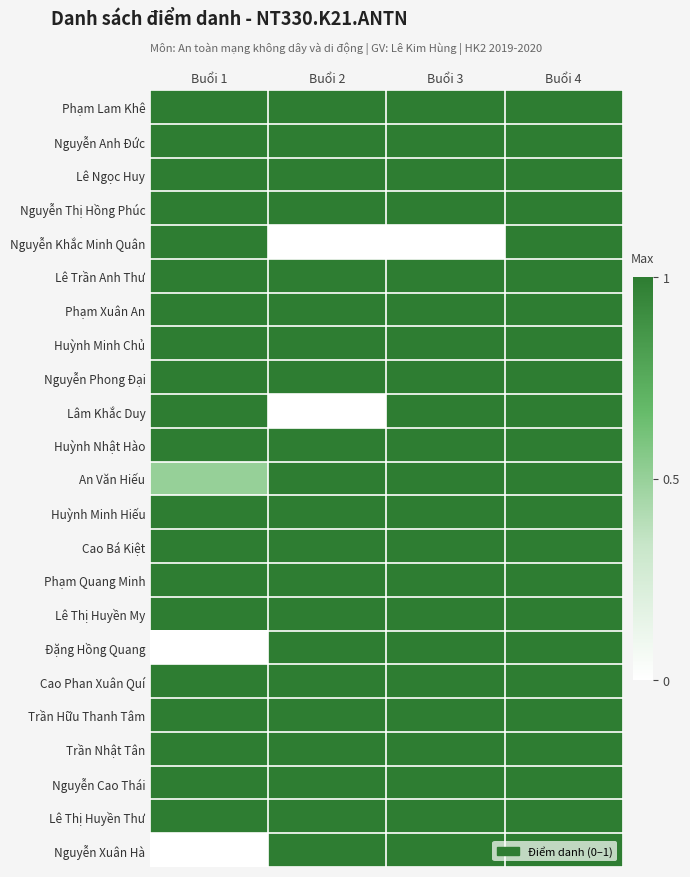

At how many categories does at least one series exceed 0?

4